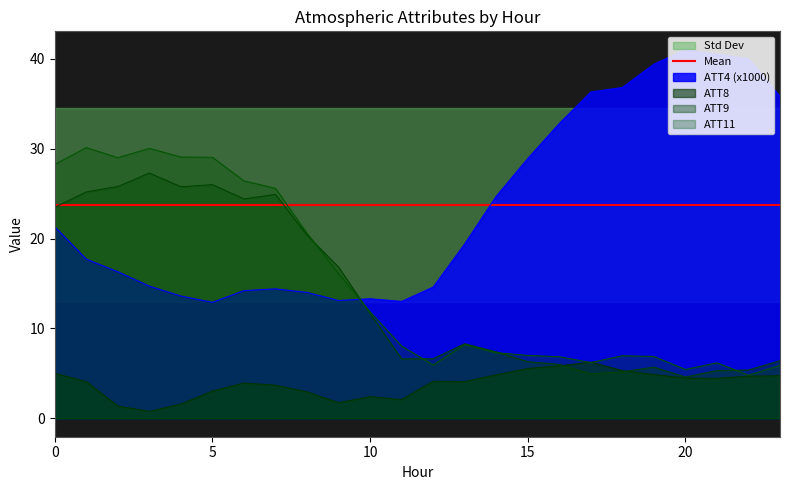

Reading left to right, extract all data points from this chart.

ATT4: 0=21.3	1=17.7	2=16.3	3=14.7	4=13.6	5=12.9	6=14.2	7=14.4	8=14.0	9=13.1	10=13.3	11=13.0	12=14.6	13=19.4	14=24.7	15=28.9	16=32.8	17=36.3	18=36.8	19=39.4	20=41.0	21=40.5	22=40.0	23=35.8
ATT8: 0=5.0	1=4.1	2=1.4	3=0.8	4=1.6	5=3.0	6=3.9	7=3.7	8=2.9	9=1.7	10=2.4	11=2.1	12=4.1	13=4.1	14=4.8	15=5.5	16=5.8	17=6.2	18=5.3	19=4.9	20=4.5	21=4.4	22=4.7	23=4.7
ATT9: 0=23.5	1=25.2	2=25.8	3=27.3	4=25.8	5=26.0	6=24.4	7=24.9	8=20.4	9=16.8	10=11.6	11=6.6	12=6.6	13=8.3	14=7.4	15=6.3	16=6.0	17=4.9	18=5.2	19=5.7	20=4.6	21=5.3	22=5.4	23=6.4
ATT11: 0=28.3	1=30.1	2=29.0	3=30.0	4=29.1	5=29.0	6=26.4	7=25.6	8=20.6	9=16.1	10=11.8	11=8.0	12=5.9	13=8.2	14=7.3	15=7.0	16=6.8	17=6.2	18=7.0	19=6.9	20=5.4	21=6.2	22=4.8	23=5.9